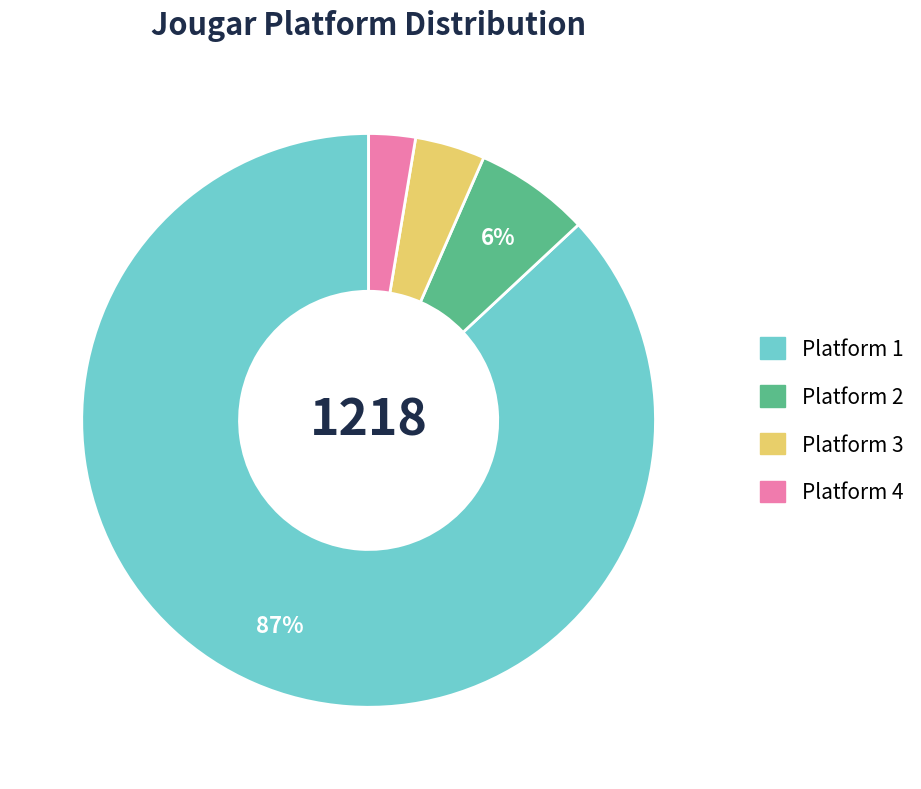

Between Platform 1 and Platform 2, which is larger?

Platform 1